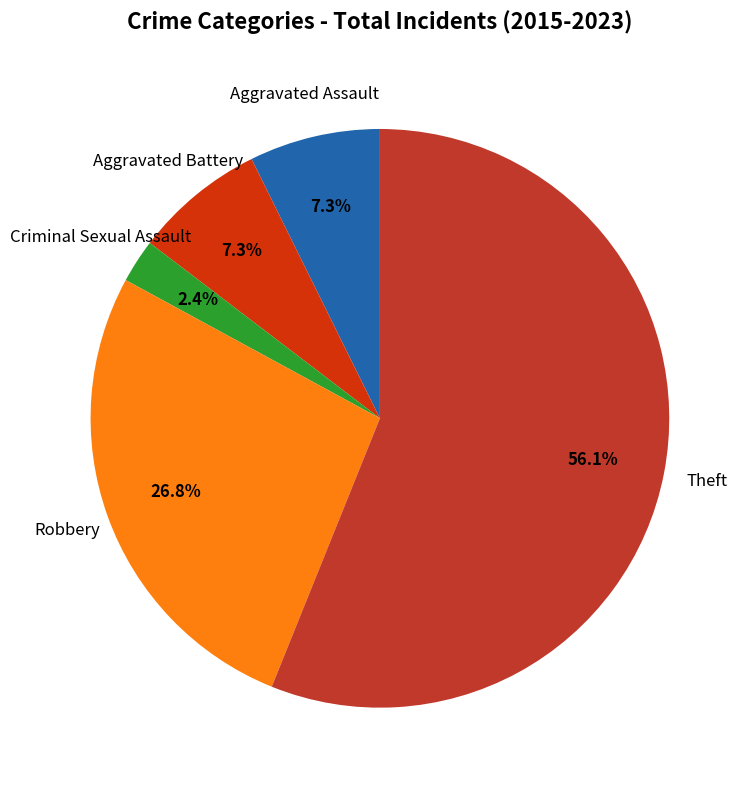

Does any single category account for the majority?

Yes